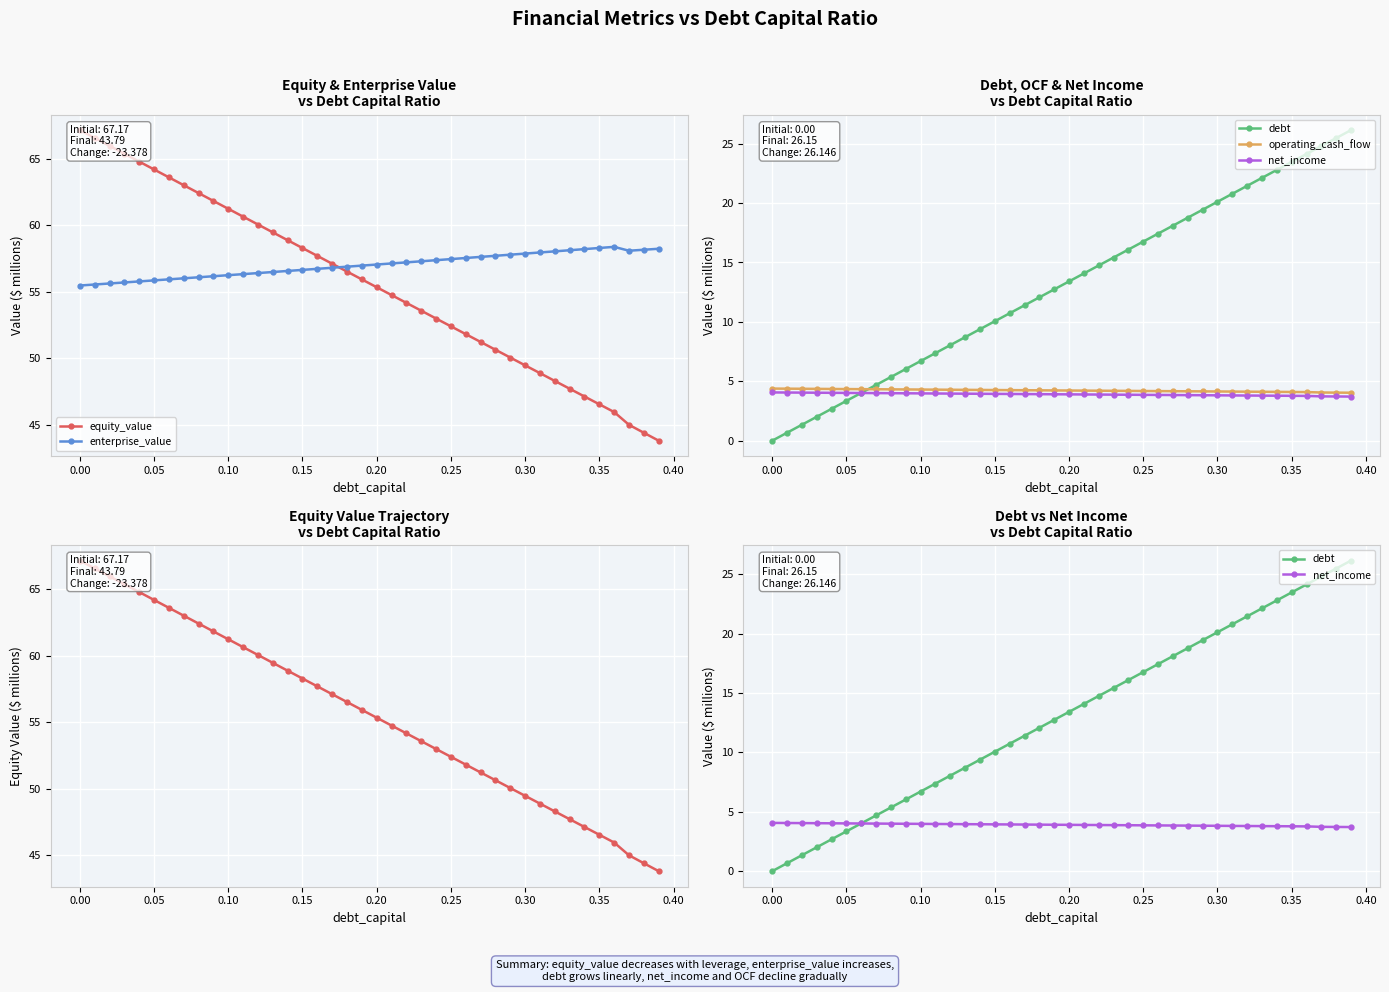

What is the lowest value of the enterprise_value series?

55.5